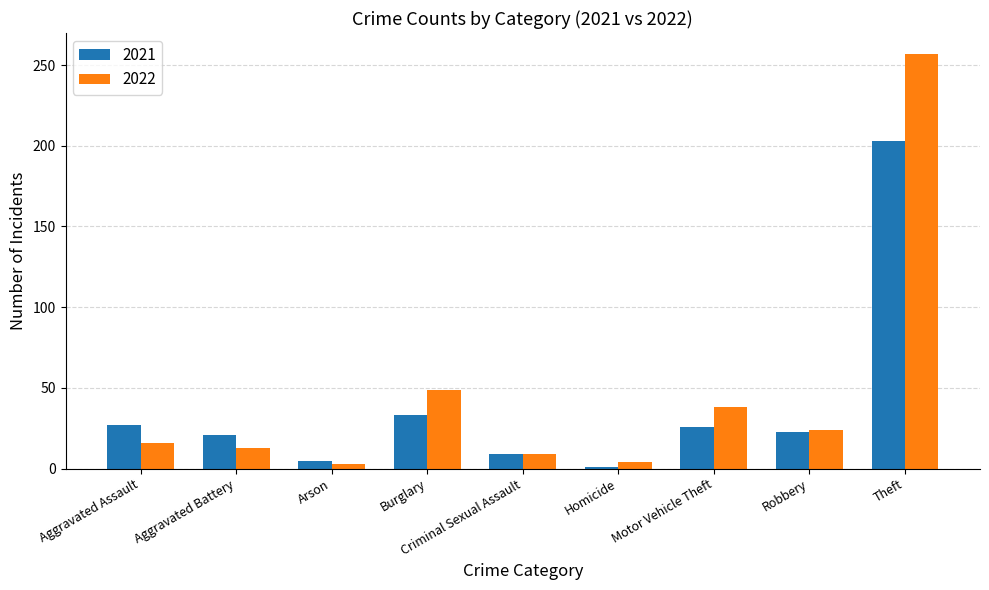

Where is 2022 nearest to the value 130?

Burglary